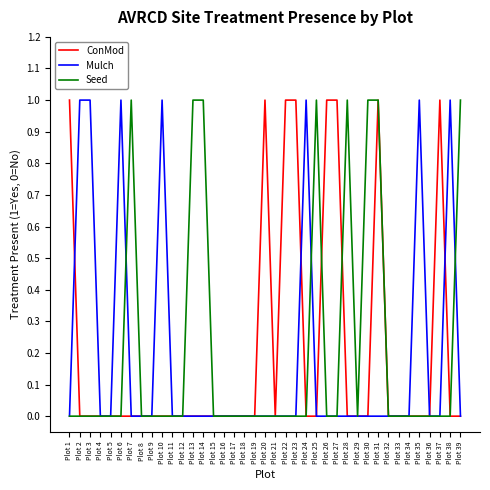

Is it true that ConMod equals -1 at Plot 17?

False